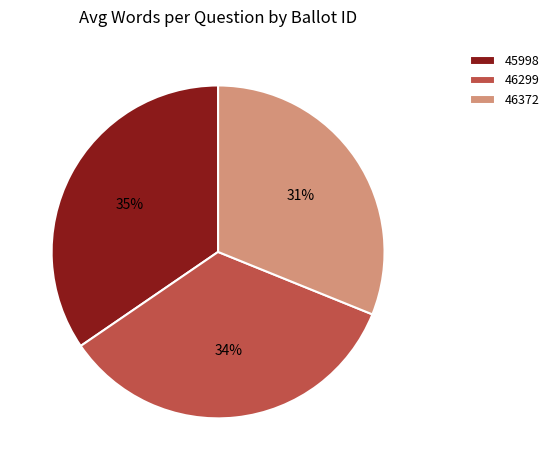

Count the number of slices in the pie.

3